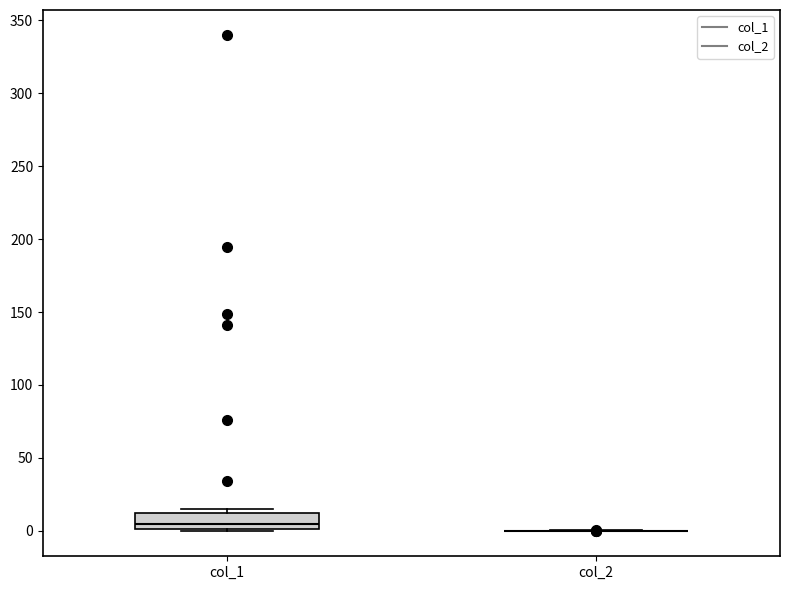

Reading left to right, read every box against the y-axis: the position of its median line, the range the box covers, and the ends of its whiskers. The values are not printed on the chart, so give them approximately, as read against the axis.

col_1: median 5, box 0 to 10, whiskers 0 to 15
col_2: box collapsed to a line at 0, whiskers 0 to 0